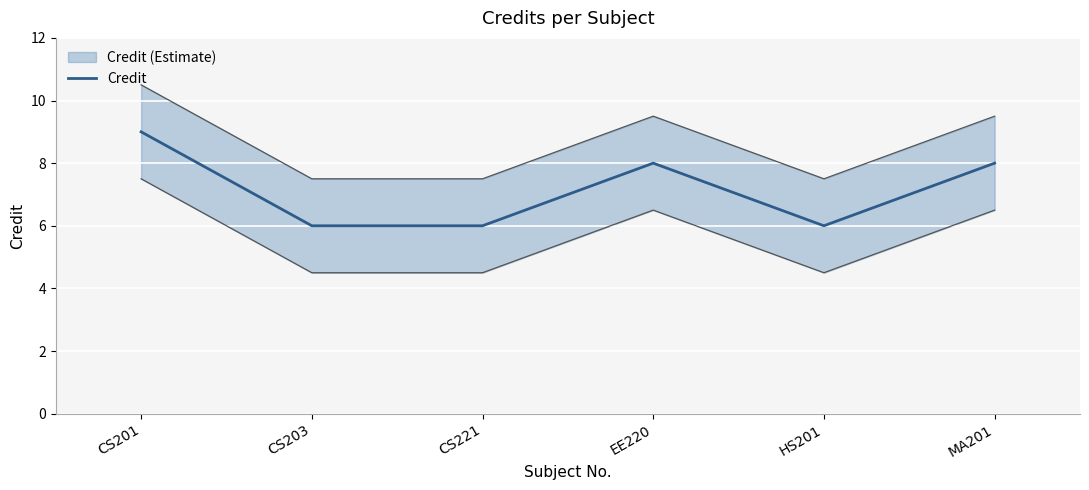

Is it true that the value at CS221 is 6?

True